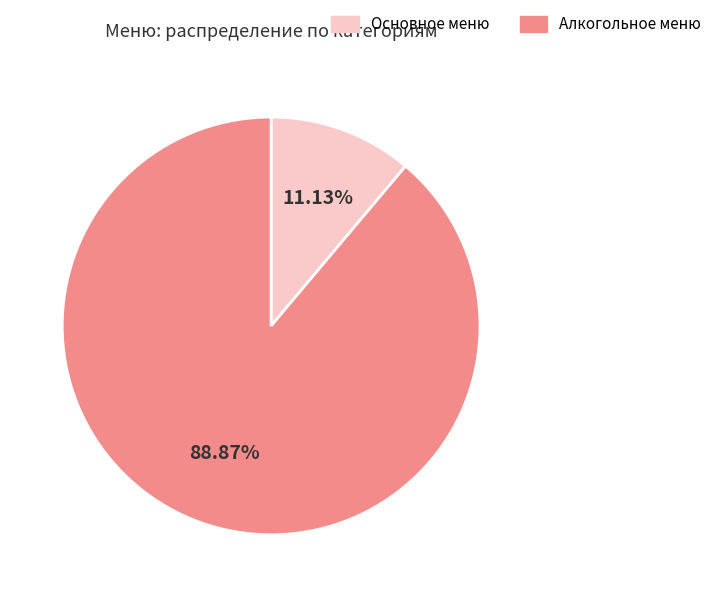

Is there any slice that represents more than half of the pie?

Yes